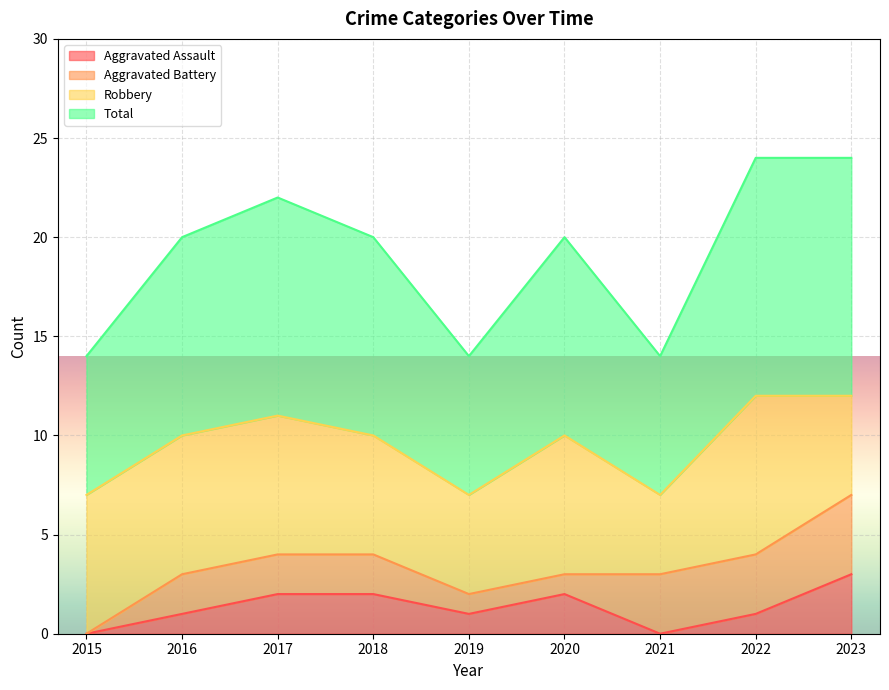

Is it true that Aggravated Assault equals 1 at 2018?

False